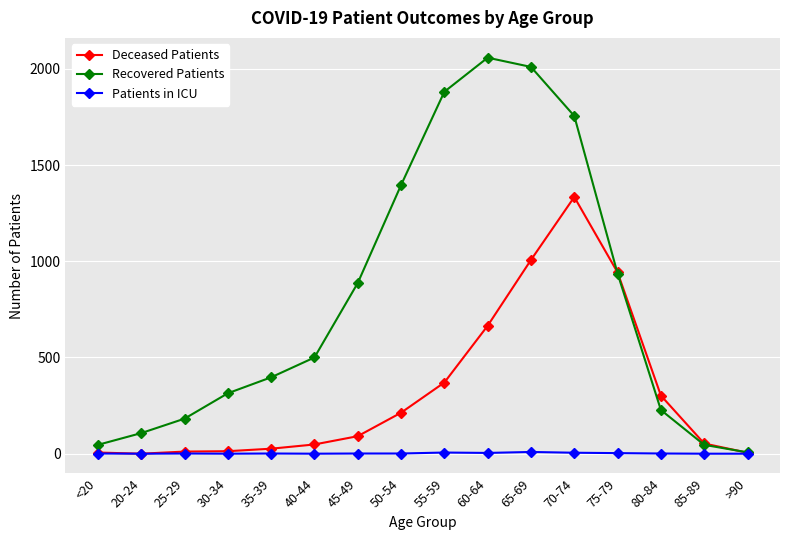

Which category has the highest value in the Recovered Patients series?

60-64